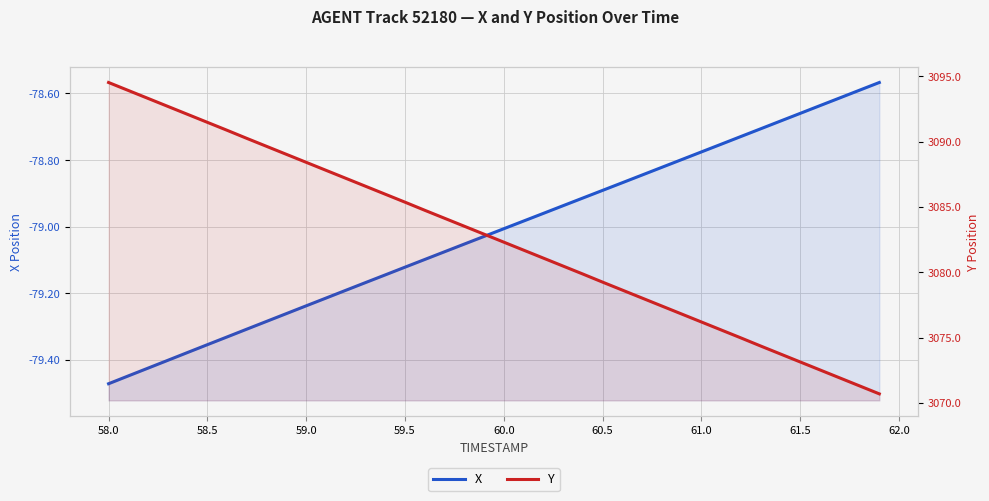

True or false: Y and X intersect in this chart.

False